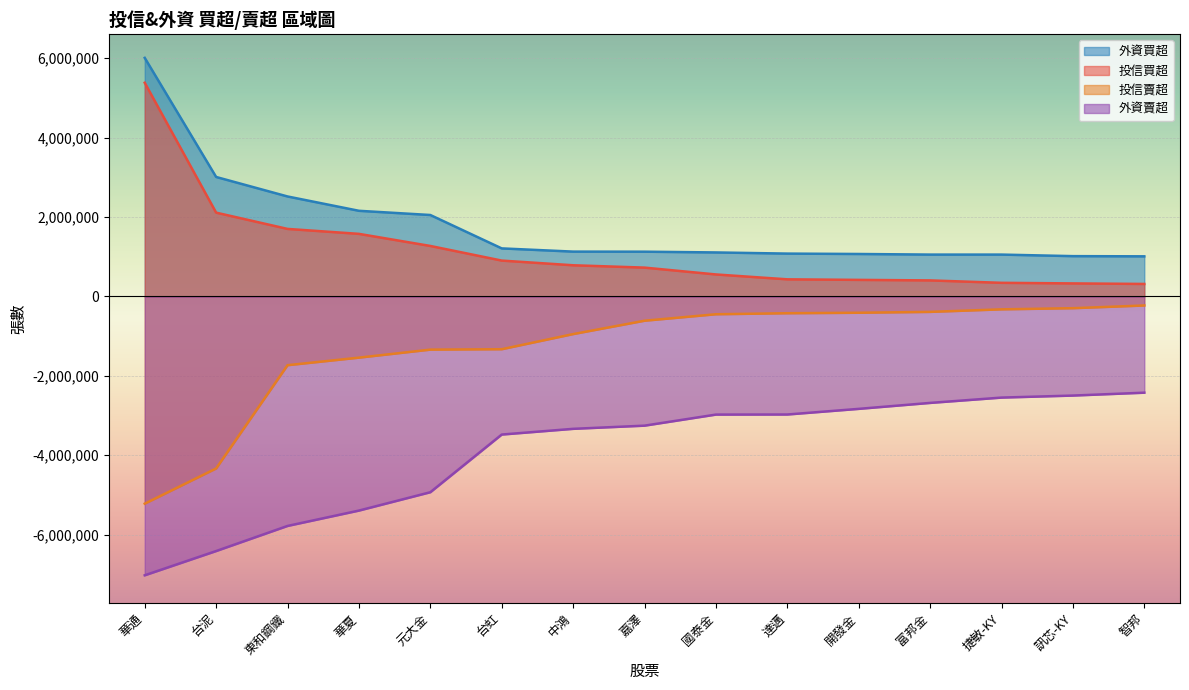

Which series has the largest total across all categories?

外資買超